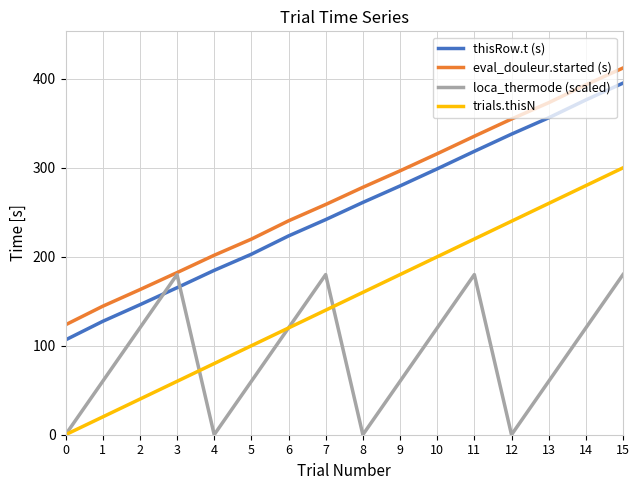

The value of trials.thisN at 10 is 200.0. True or false?

True